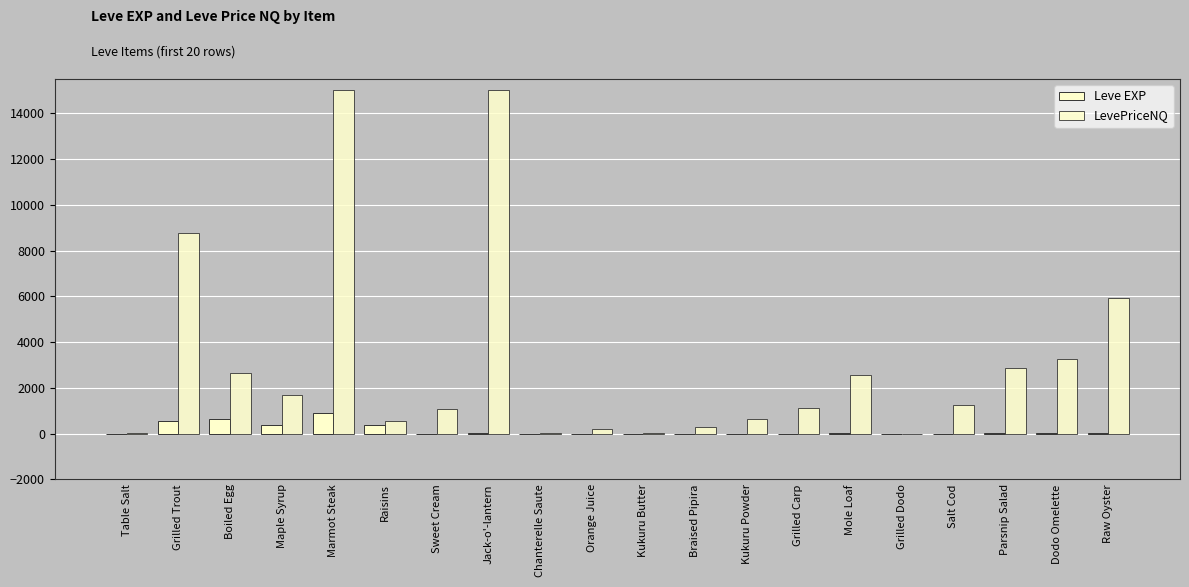

How many series are shown in this chart?

2